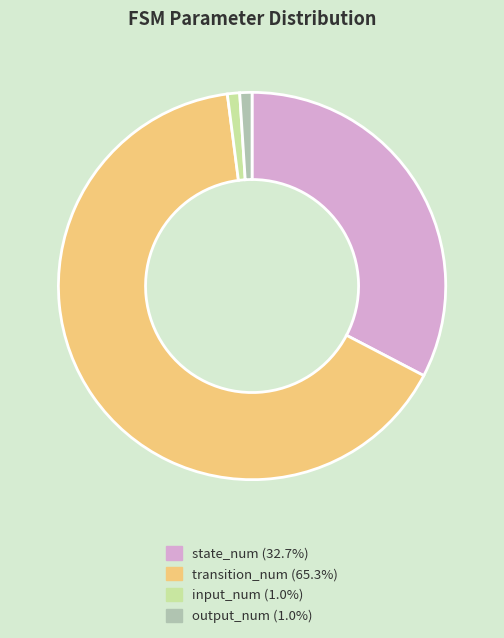

Is there any slice that represents more than half of the pie?

Yes